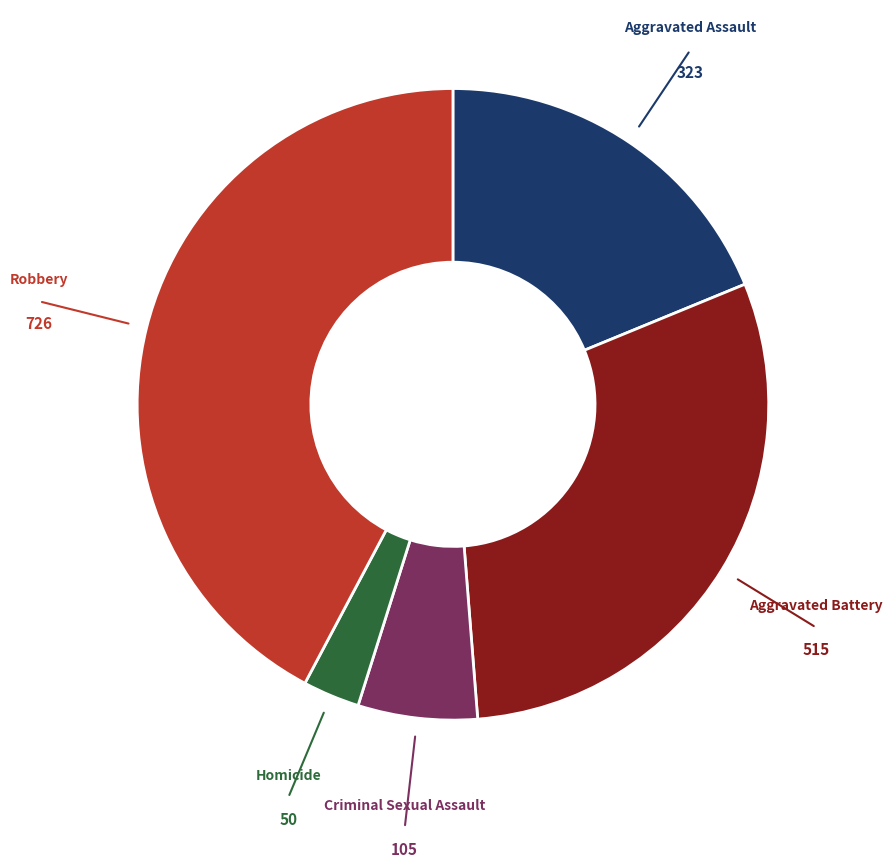

Count the number of slices in the pie.

5